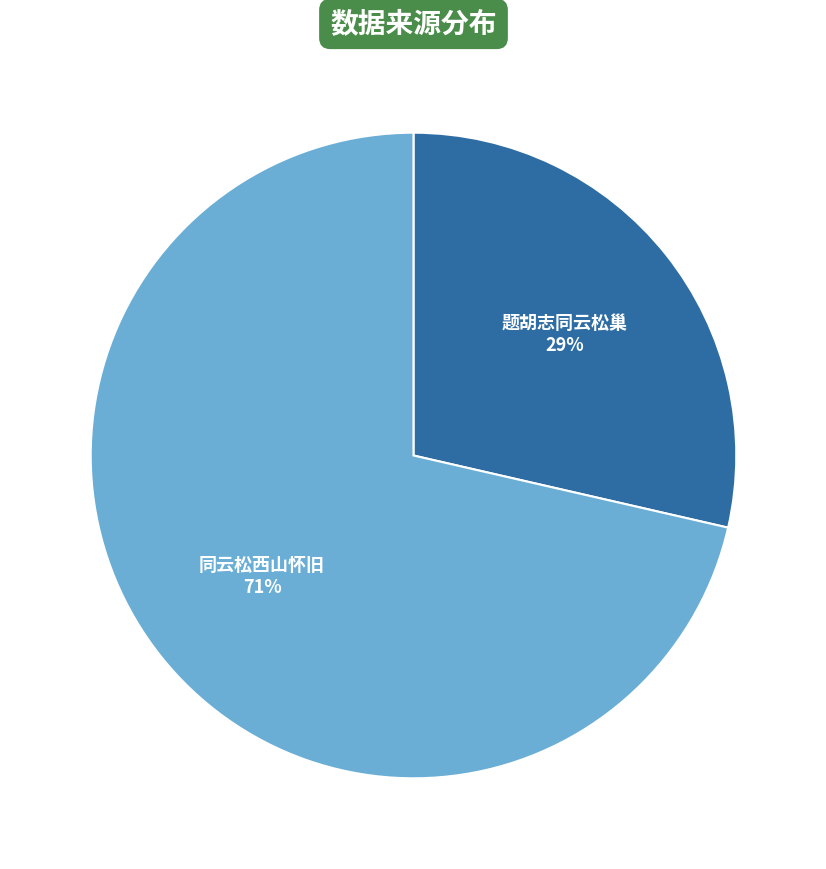

What is the ratio of the value at 题胡志同云松巢 to the value at 同云松西山怀旧?

0.4